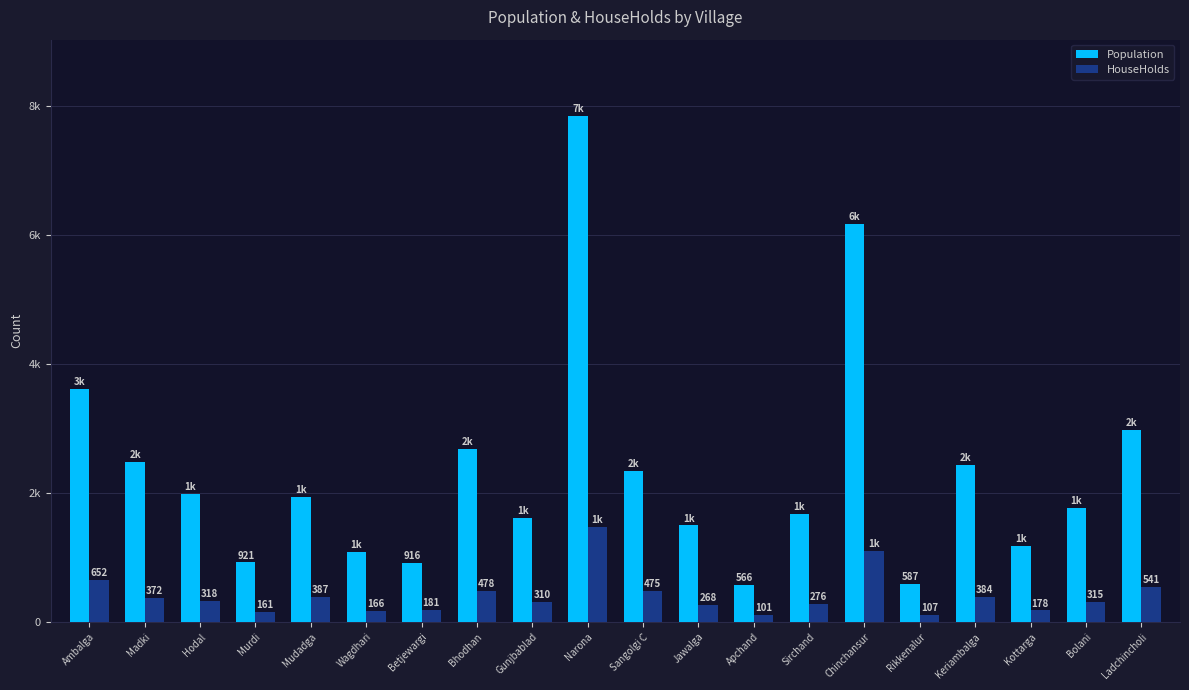

At which label is Population closest to 4206?

Ambalga